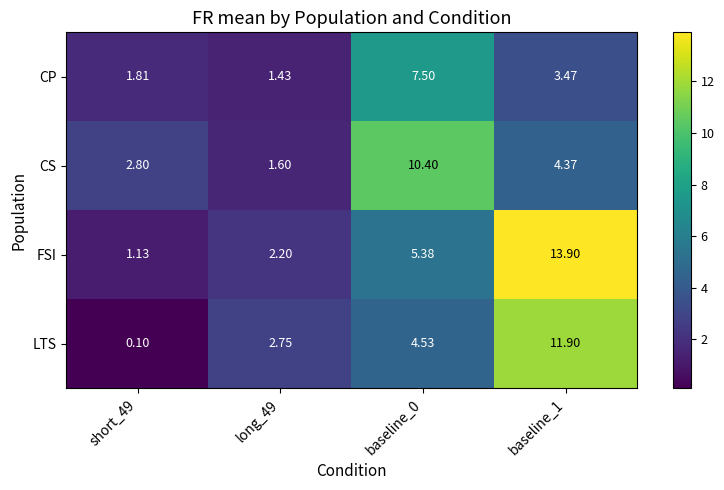

Which series has the largest total across all categories?

FSI